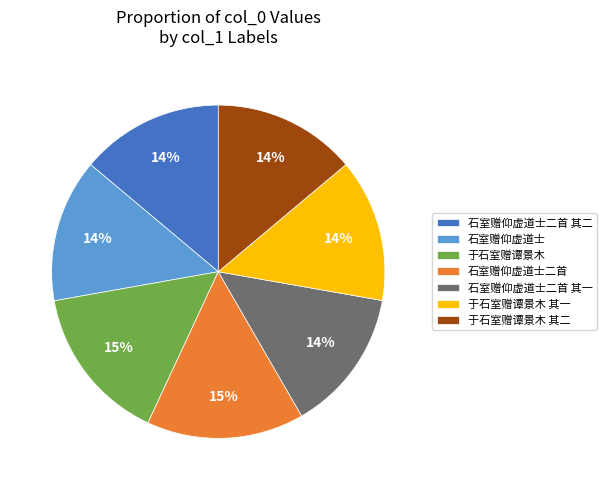

Approximately how many times larger is the value at 石室赠仰虚道士二首 compared to 于石室赠谭景木 其一?

1.1